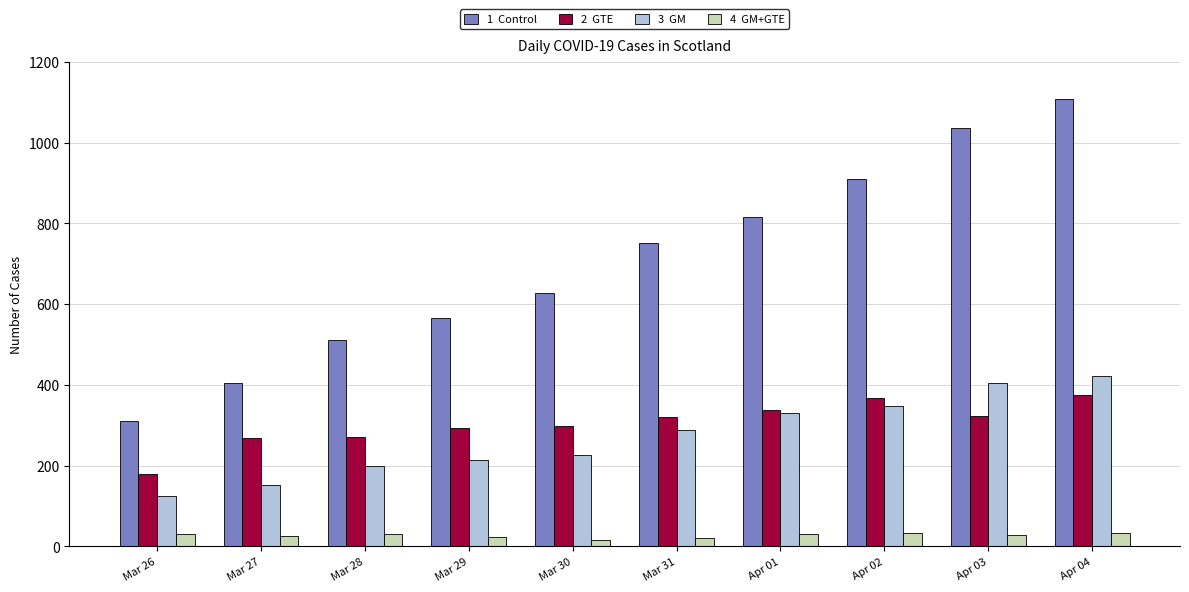

What is the label of the 4th bar from the right?

Apr 01